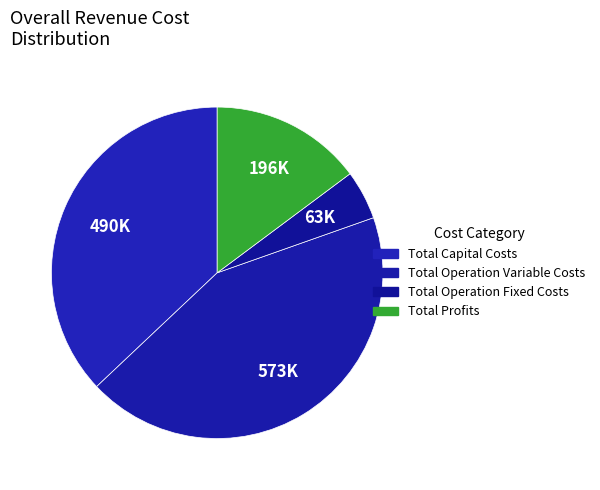

Is there a majority slice in this chart?

No